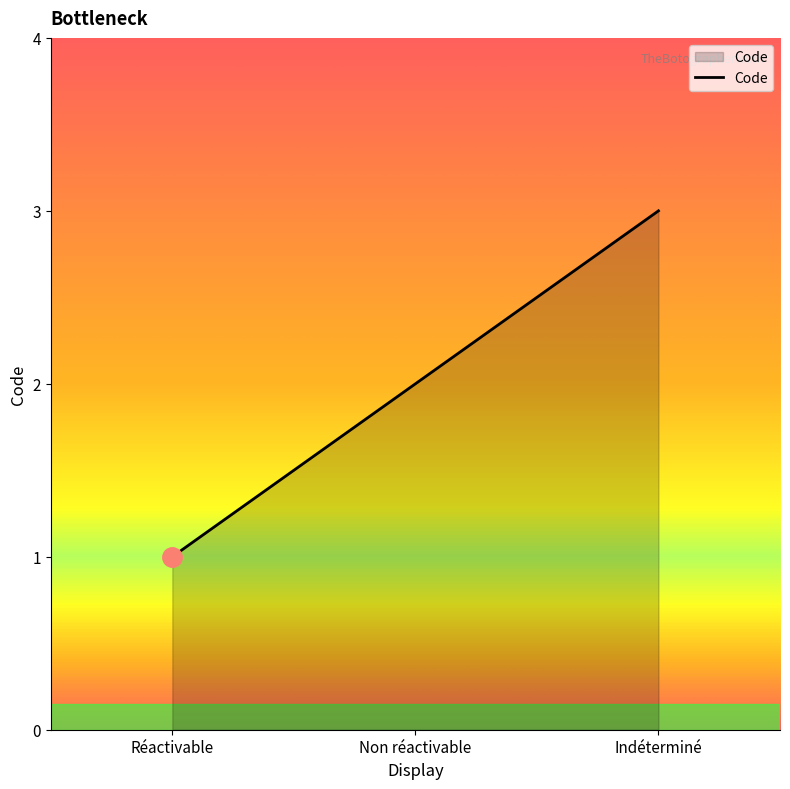

What is the smallest value displayed?

1